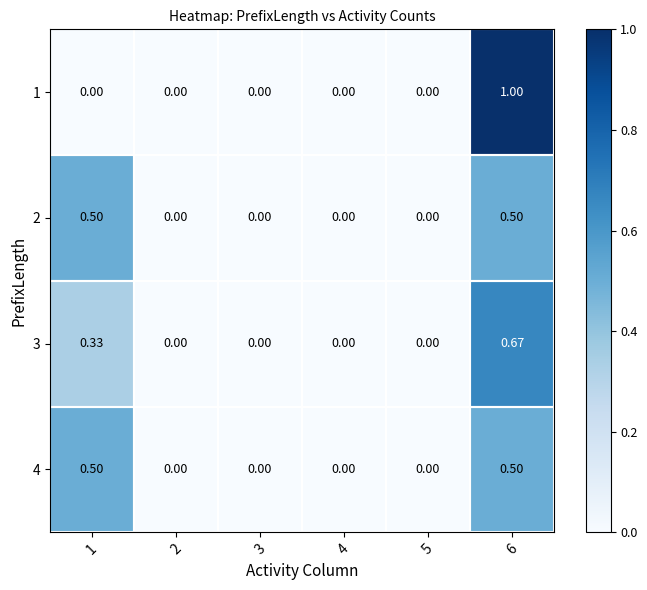

Reading left to right, what are all the values shown in this chart?

1: 1=0.0	2=0.0	3=0.0	4=0.0	5=0.0	6=1.0
2: 1=0.5	2=0.0	3=0.0	4=0.0	5=0.0	6=0.5
3: 1=0.3	2=0.0	3=0.0	4=0.0	5=0.0	6=0.7
4: 1=0.5	2=0.0	3=0.0	4=0.0	5=0.0	6=0.5